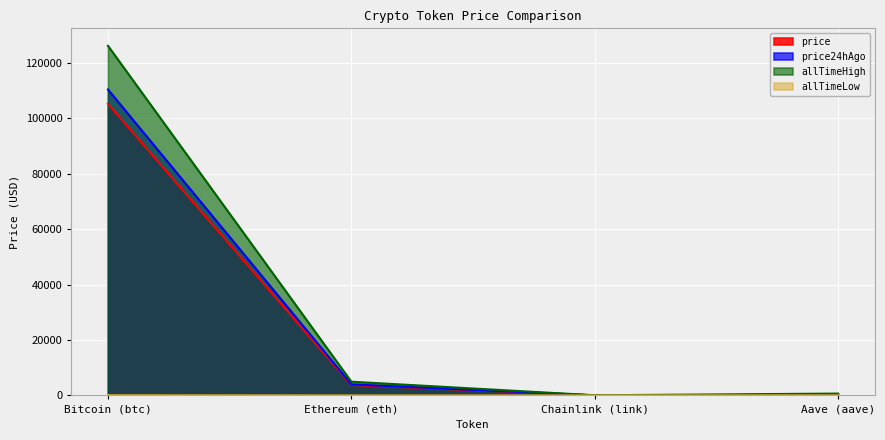

Is it true that price24hAgo equals 18.1 at Chainlink (link)?

True